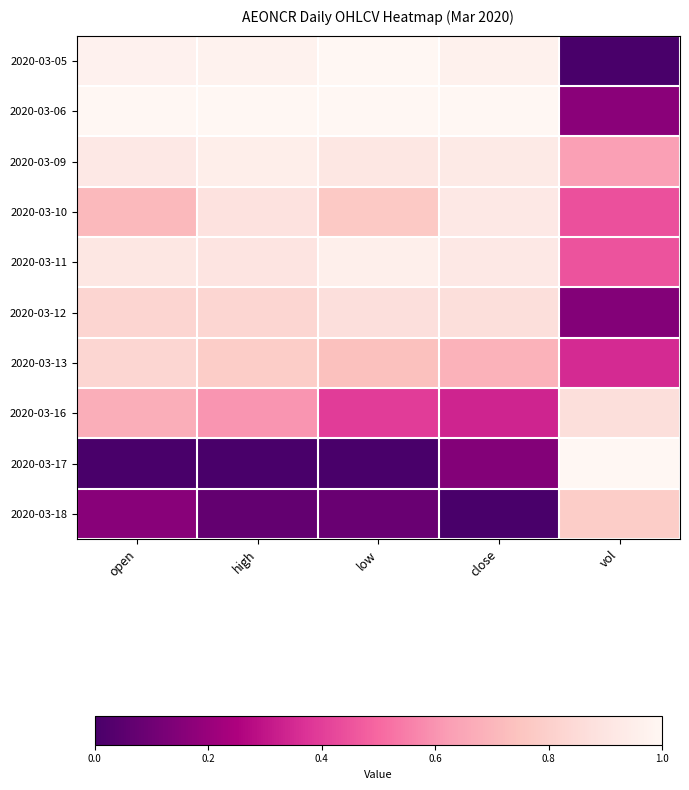

What is the total value across all series at open?

7.0